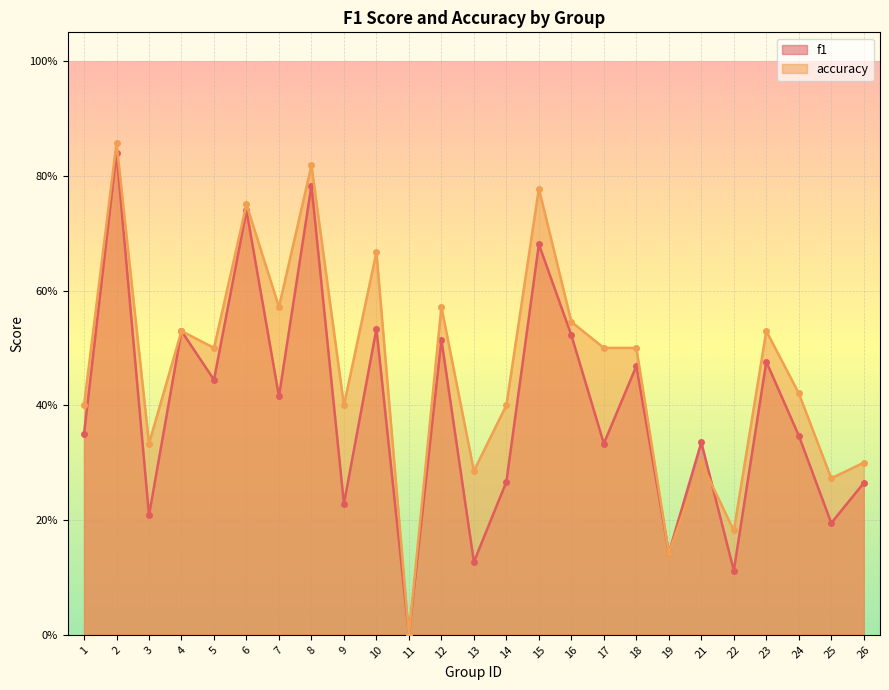

What is the average value of the f1 series?

0.4